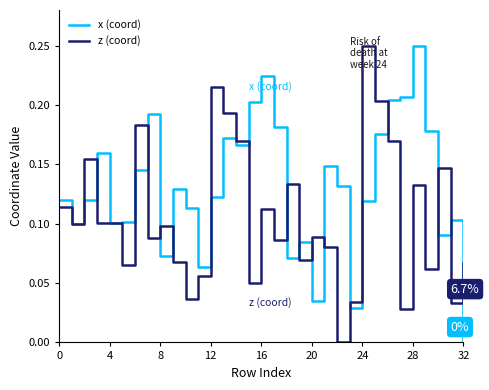

Which series has the largest total across all categories?

x (coord)